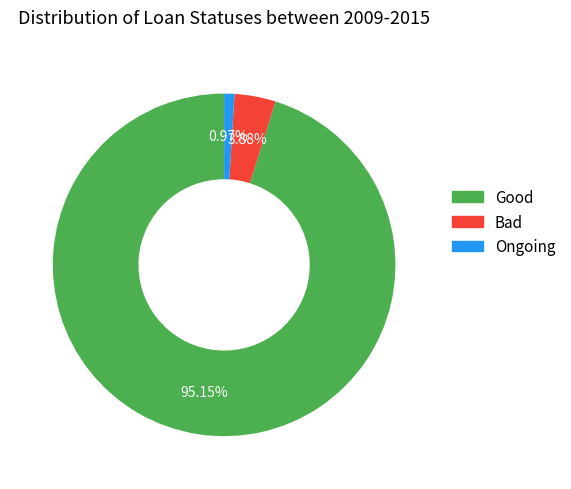

Does any single category account for the majority?

Yes